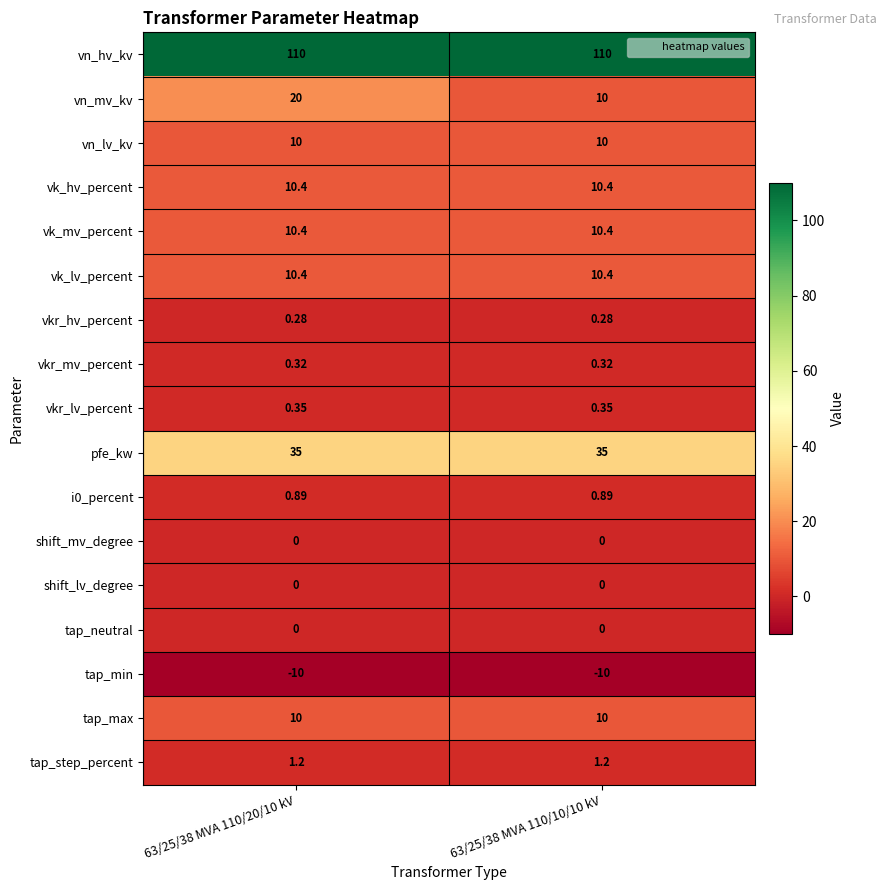

Which series has the largest range (max minus min)?

vn_mv_kv